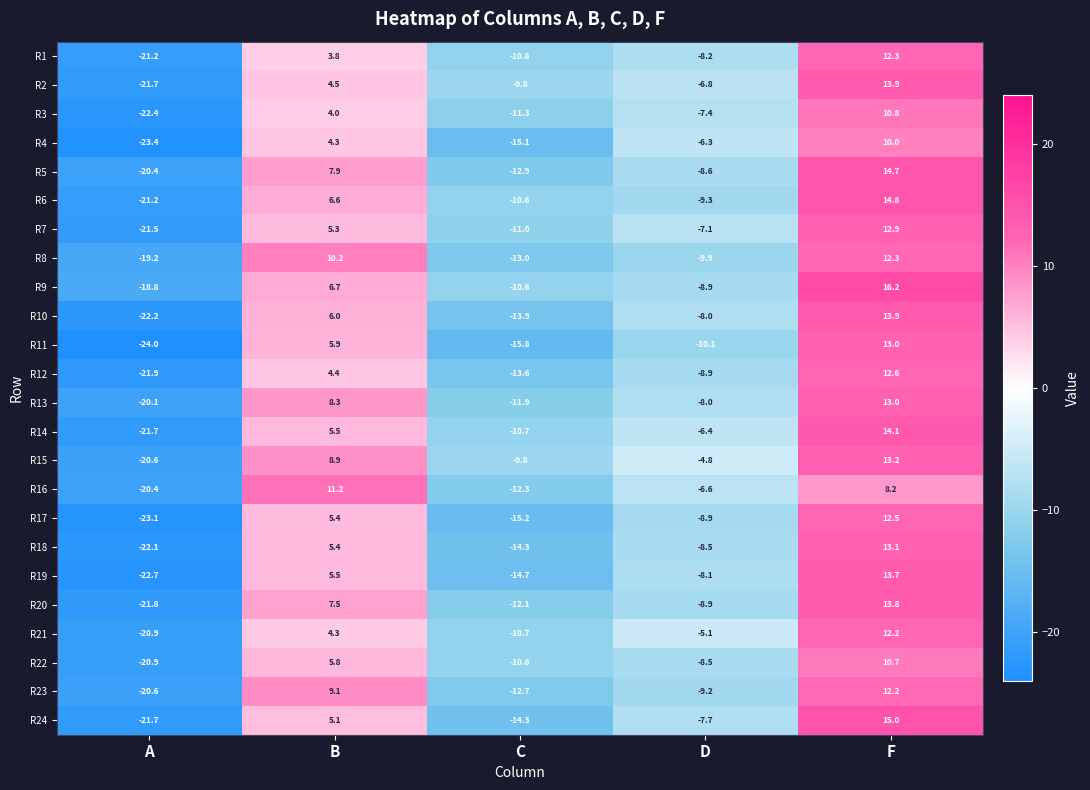

True or false: R18 has a value of 19.5 at F.

False